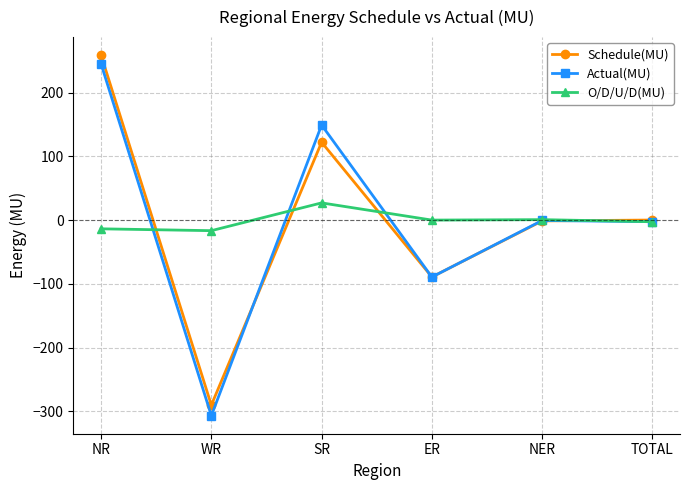

What is the label of the 2nd point from the left?

WR